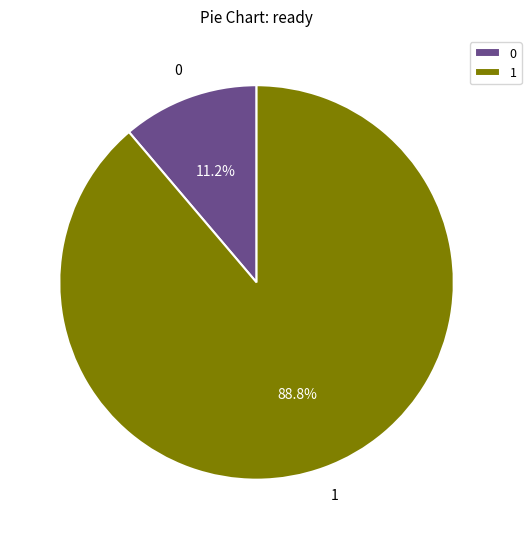

What percentage is the 1 slice, to the nearest percent?

89%